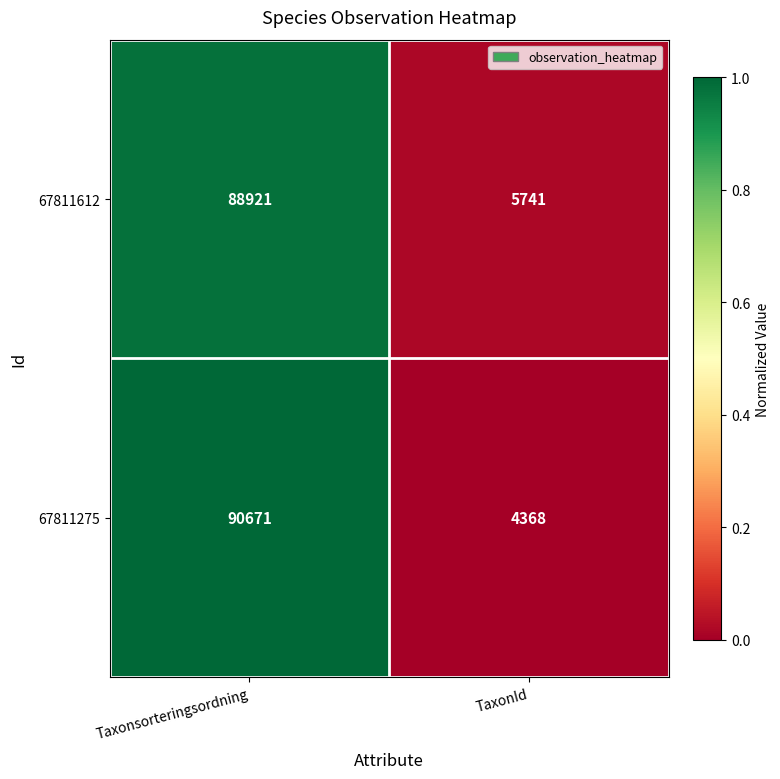

At Taxonsorteringsordning, list the series in order from largest to smallest.

67811275, 67811612